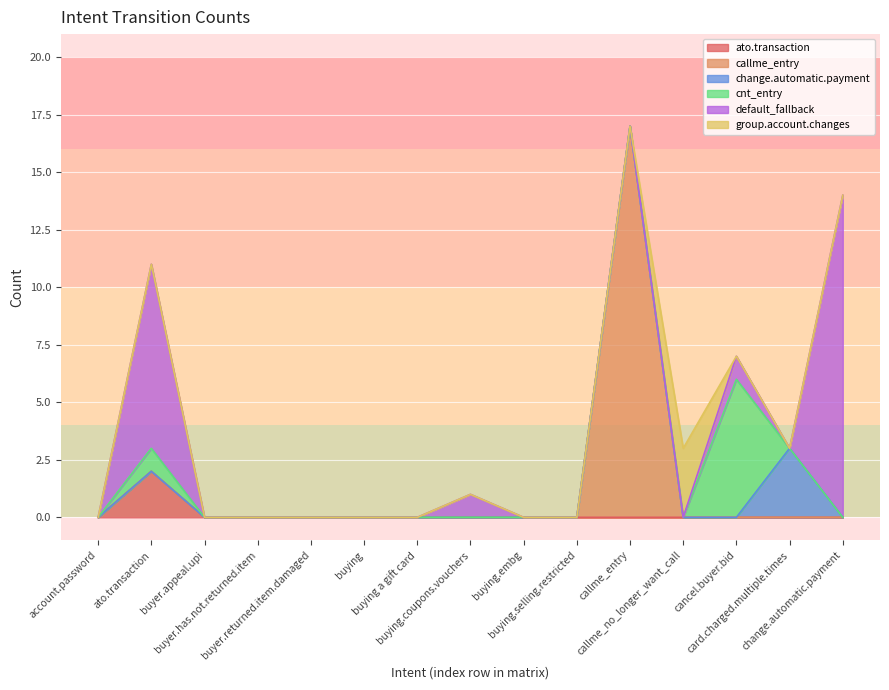

What are all the series names shown in the legend?

ato.transaction, callme_entry, change.automatic.payment, cnt_entry, default_fallback, group.account.changes